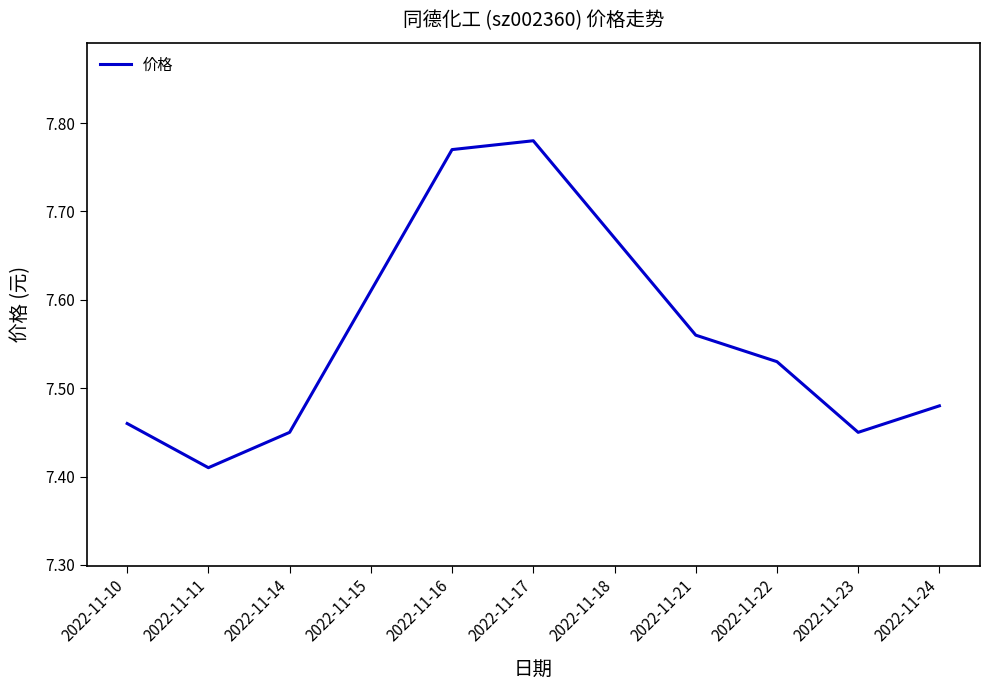

Does the chart display data point markers on the line(s)?

No